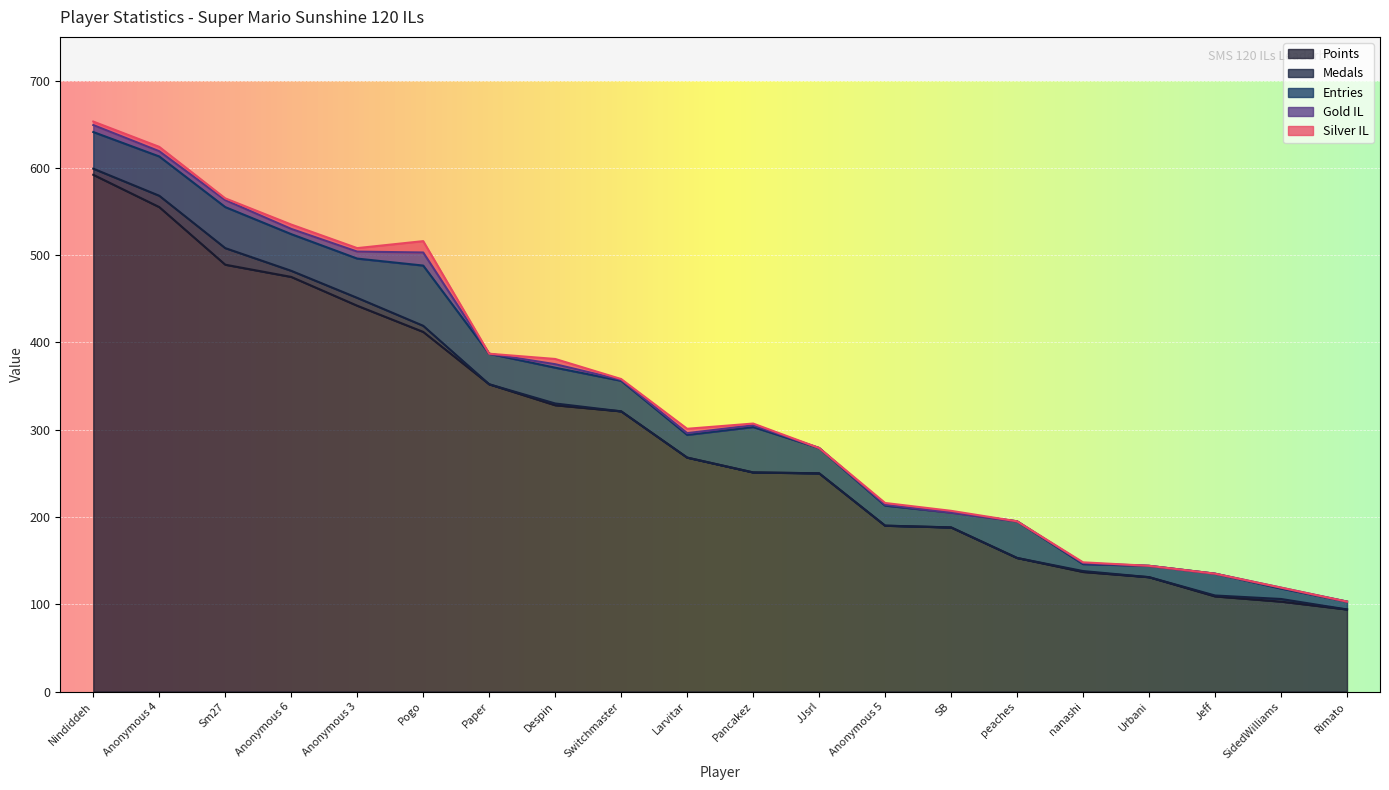

What value does the Medals series have at nanashi?

1